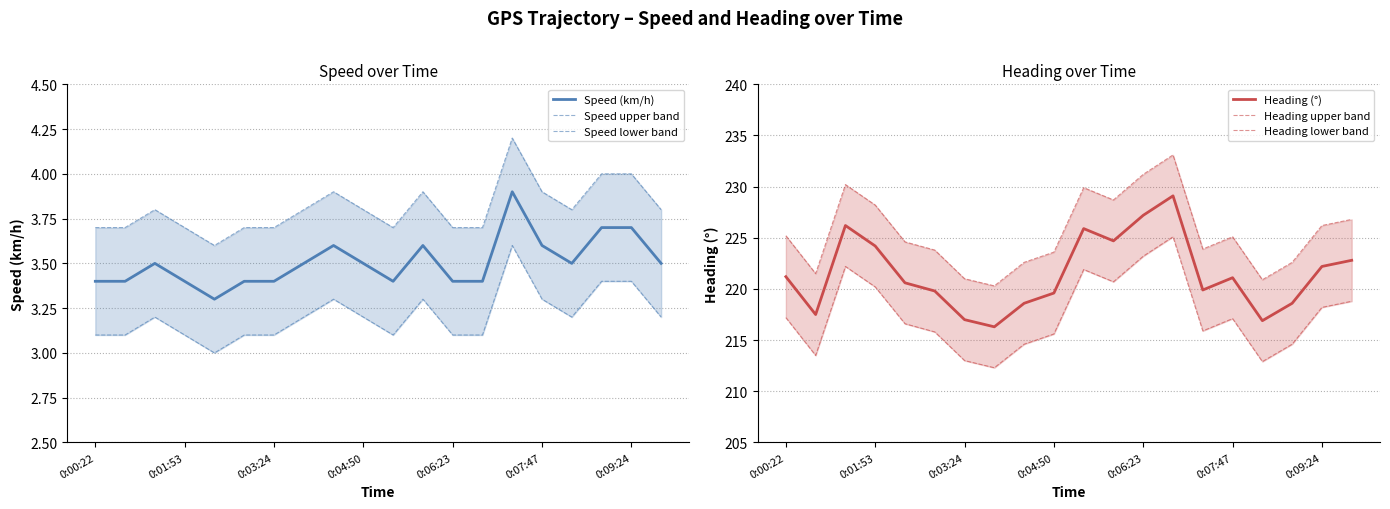

Which series has the widest spread of values?

Heading (°)